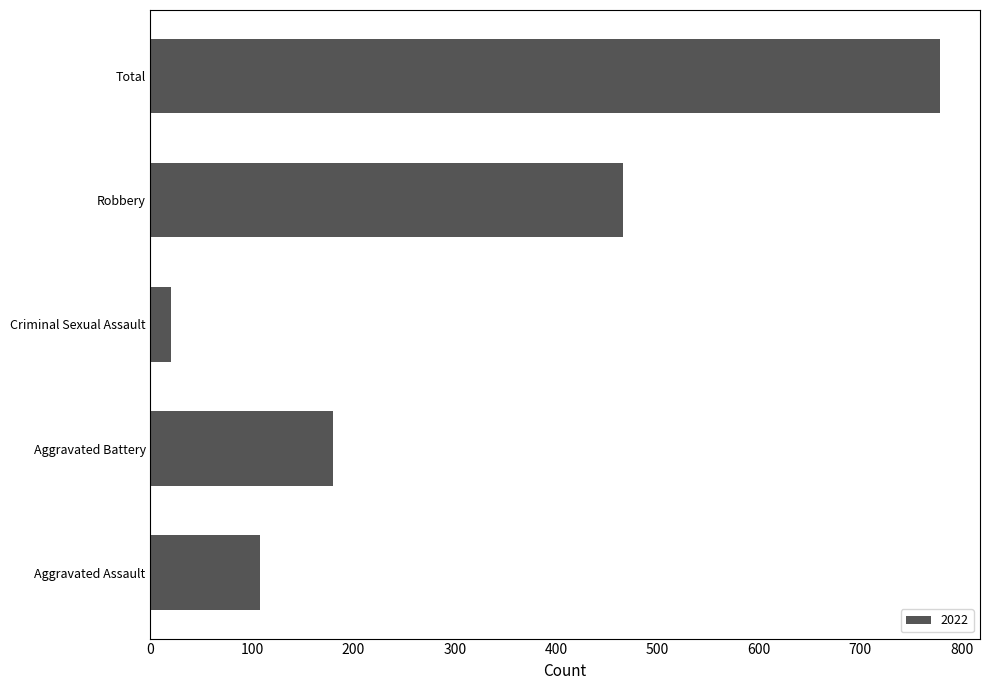

Which category has the highest value across all series?

Total